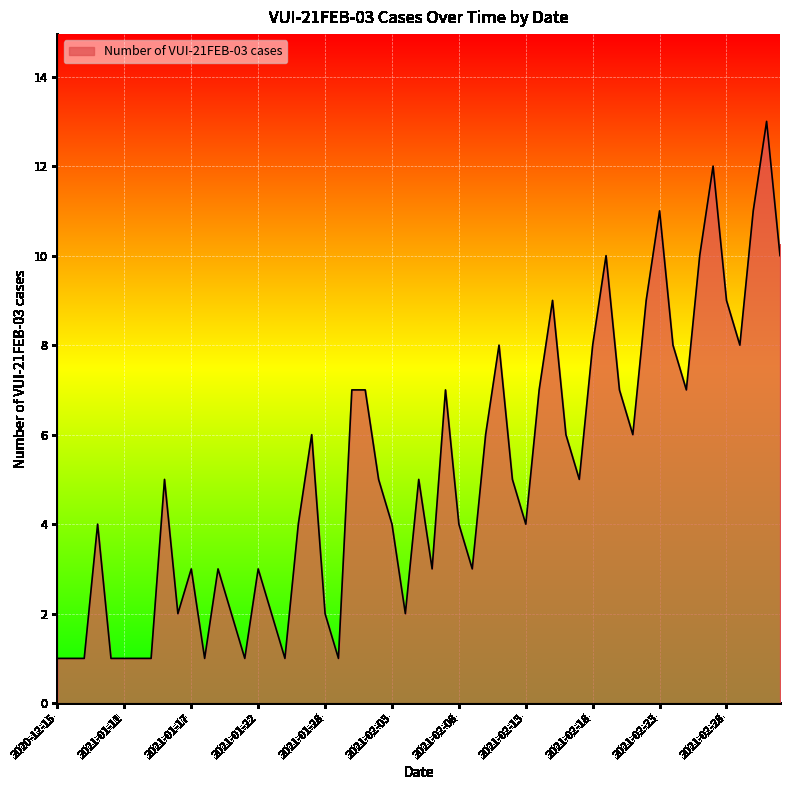

What is the maximum value shown in the chart?

13